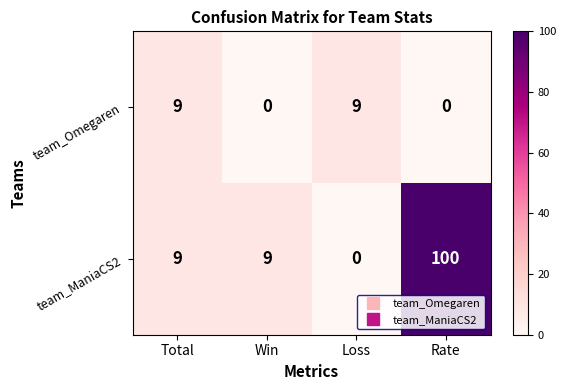

How many values in the team_ManiaCS2 series are below 9?

1